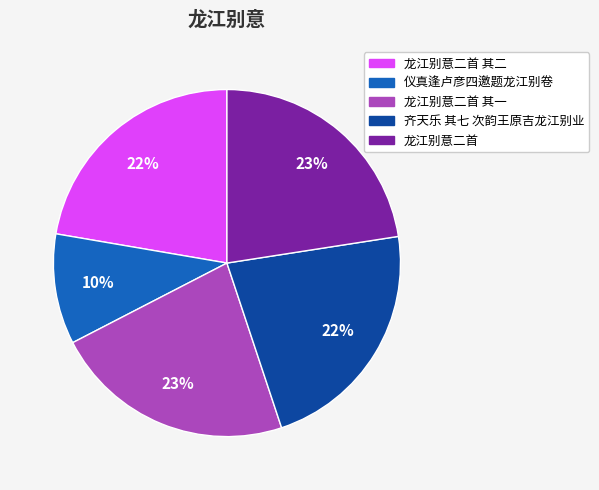

Do 龙江别意二首 其二 and 仪真逢卢彦四邀题龙江别卷 together represent more than half of the pie?

No